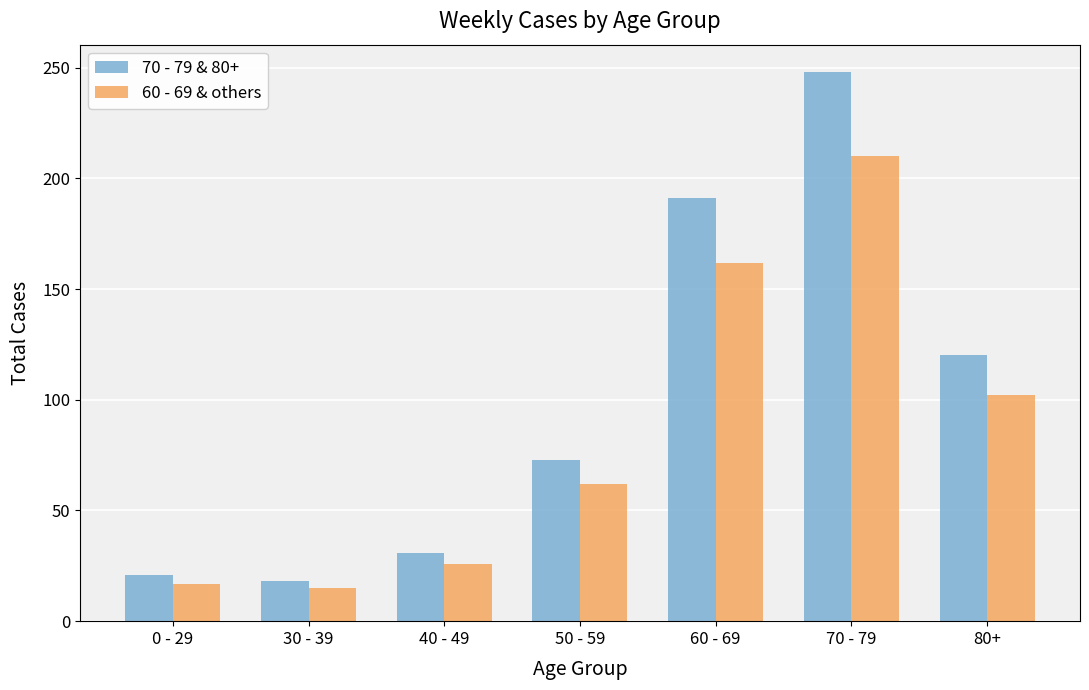

What is the value of the 60 - 69 & others bar at the 3rd from the left?

26